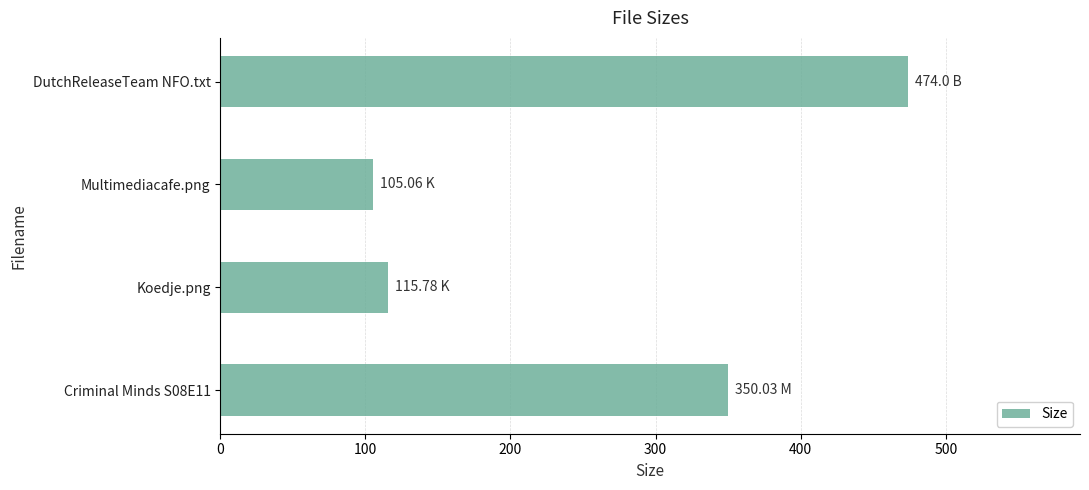

Which category has the highest value across all series?

DutchReleaseTeam NFO.txt